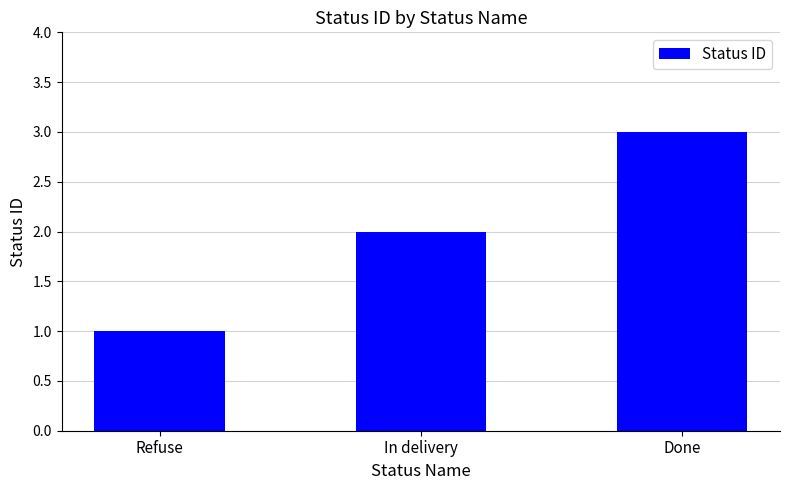

Does the chart contain any negative values?

No